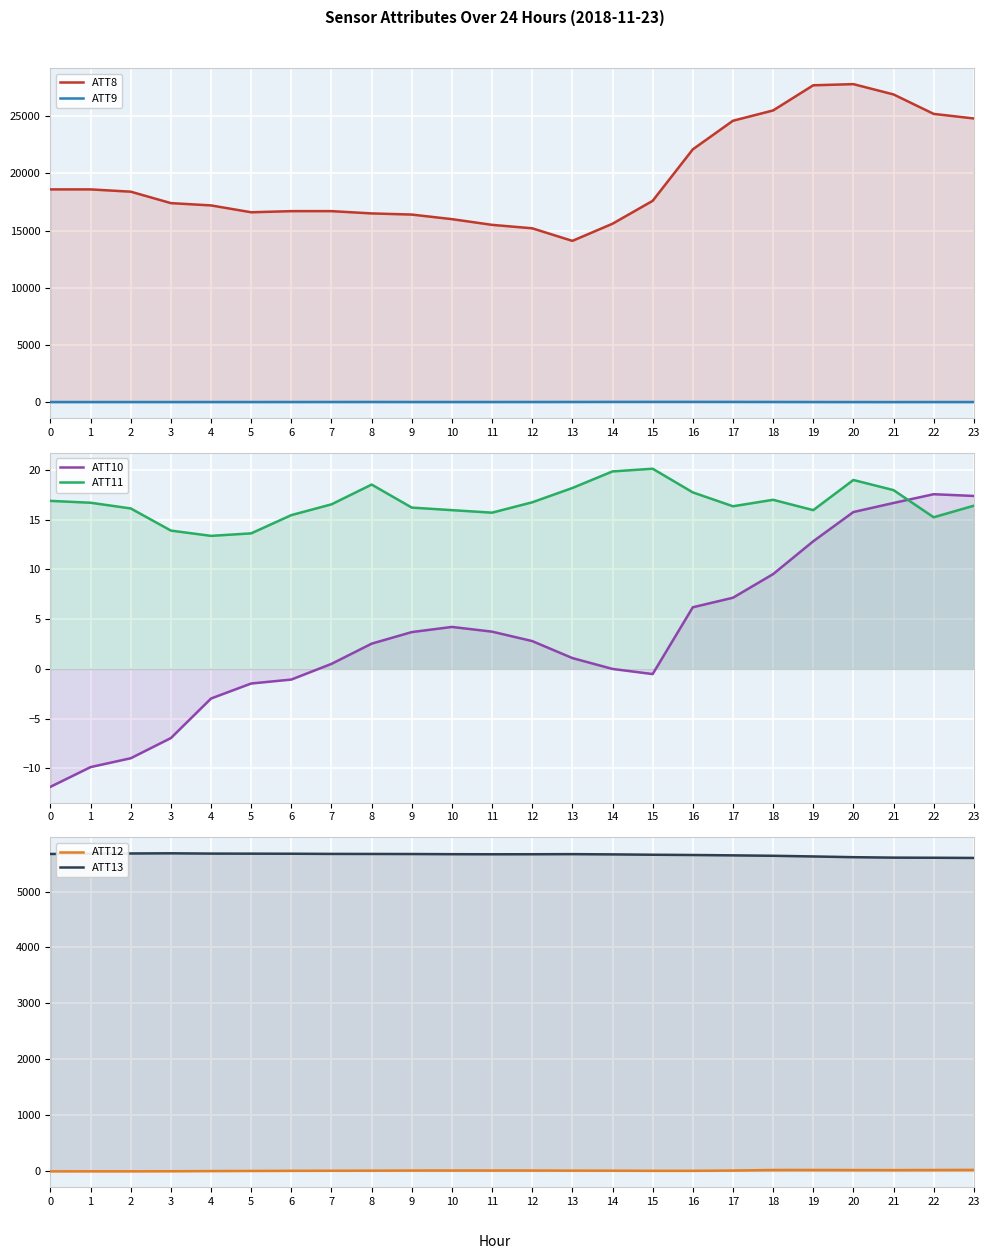

Which category has the highest value in the ATT13 series?

3